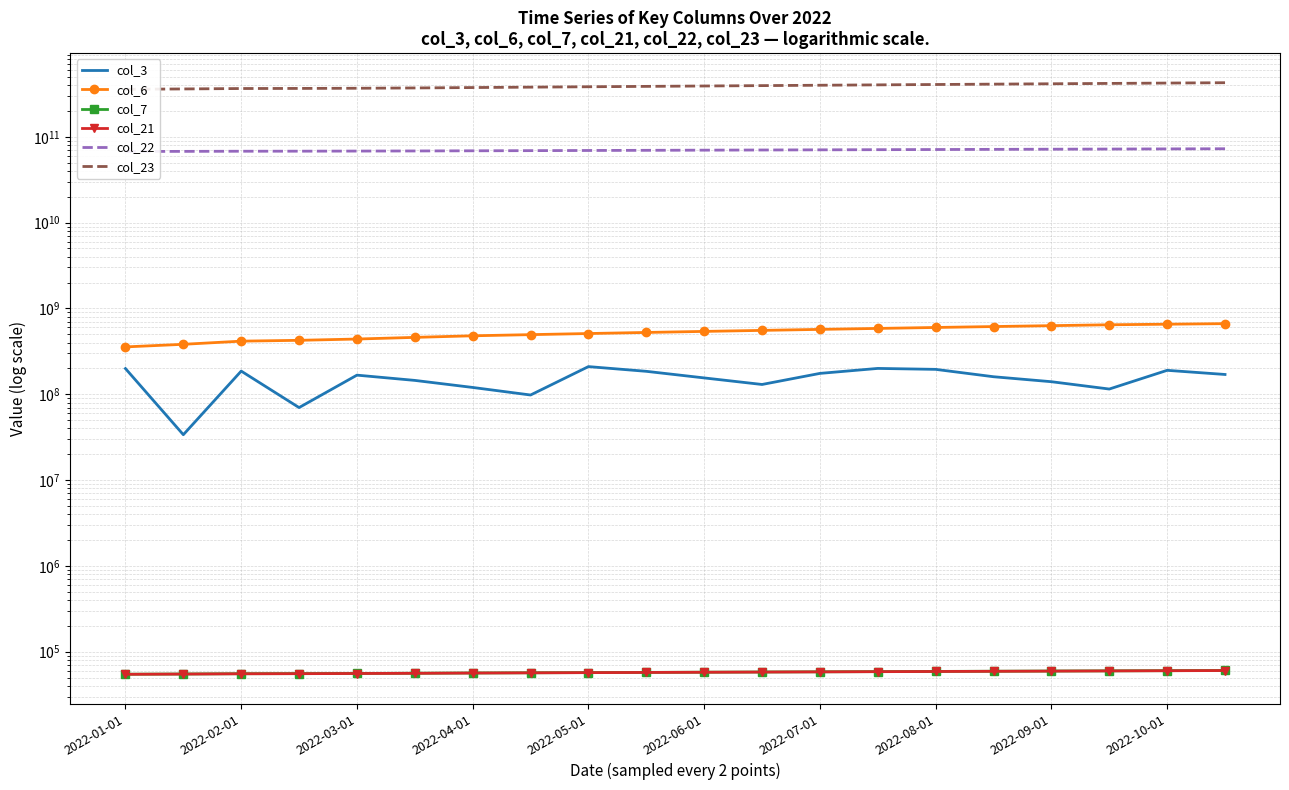

What is the minimum value for col_6?

356280178